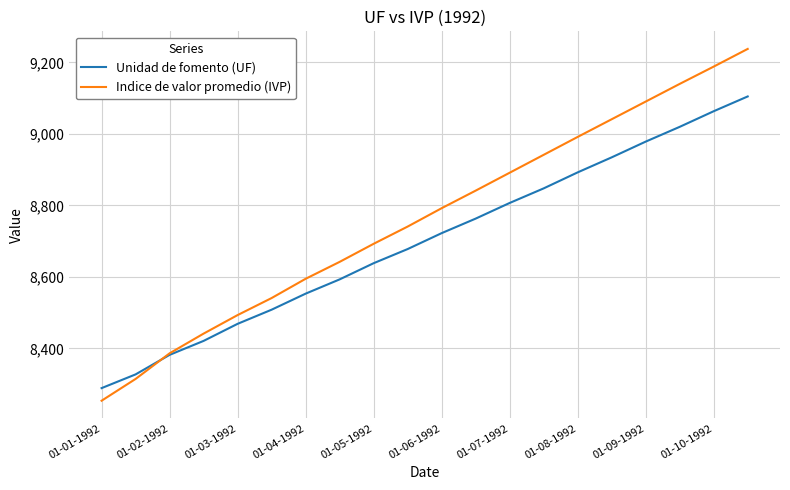

How many lines are shown in the chart?

2